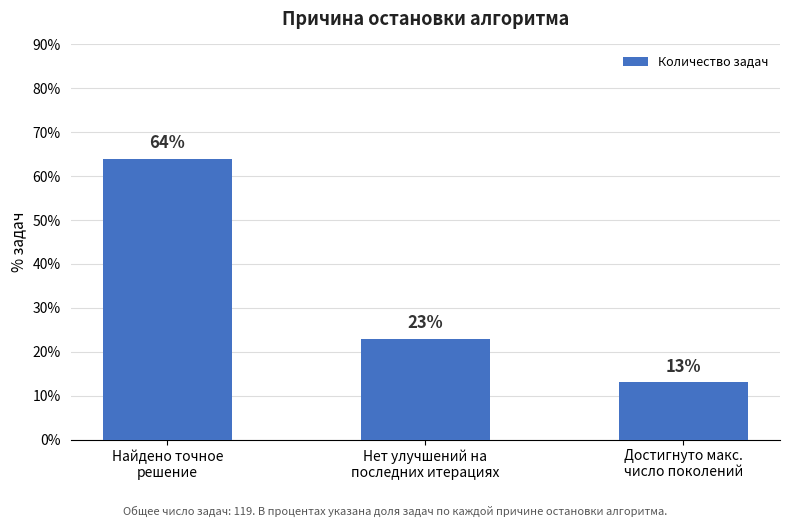

Where is the data nearest to the value 38?

Нет улучшений на
последних итерациях